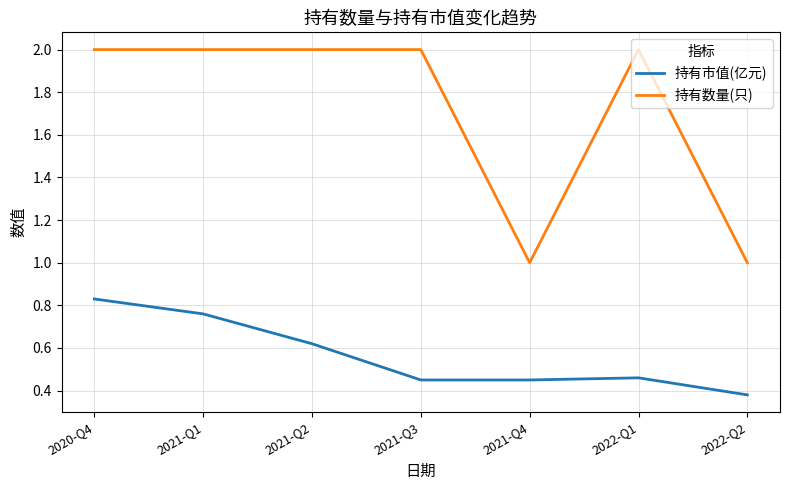

What position from the right is 2021-Q4?

3